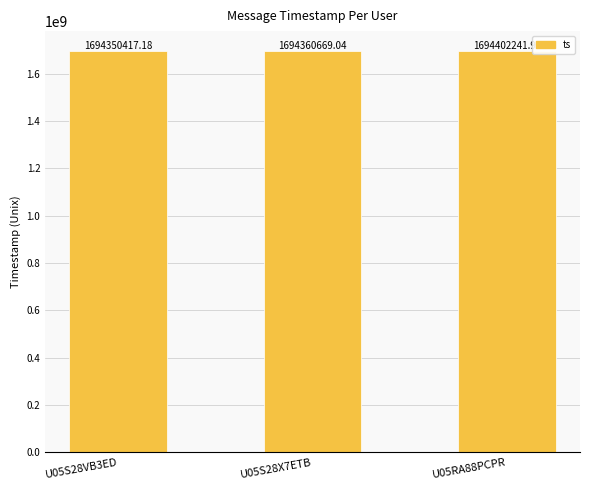

What is the sum of the values at U05S28VB3ED and U05RA88PCPR?

3388752659.2